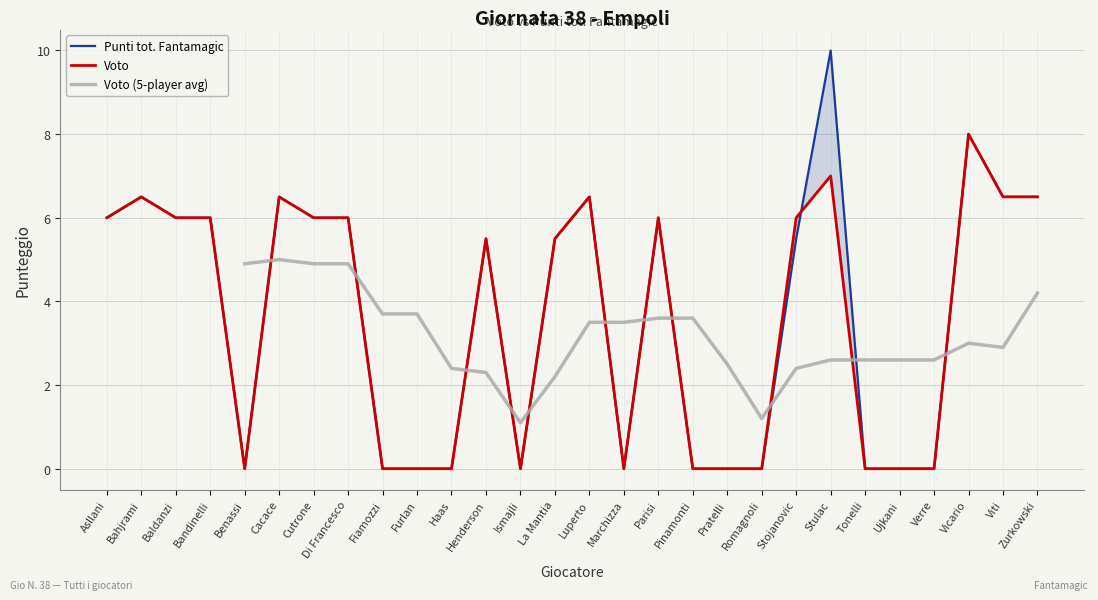

What is the label of the 20th point from the right?

Fiamozzi